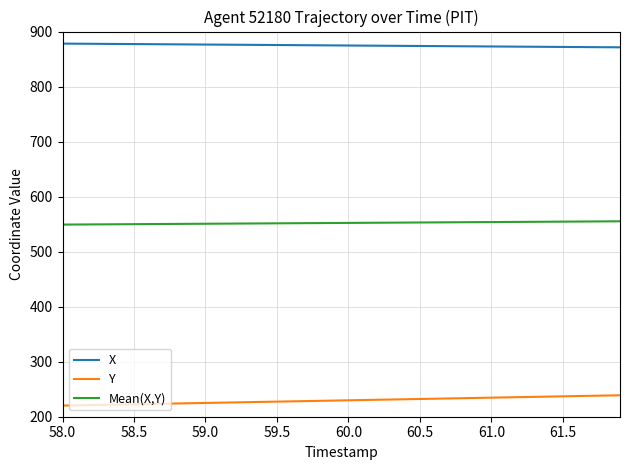

What is the average value of the Mean(X,Y) series?

552.2